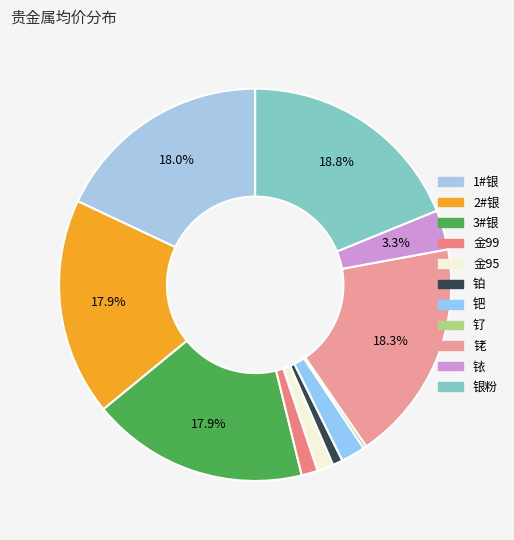

Which slice is the largest?

银粉